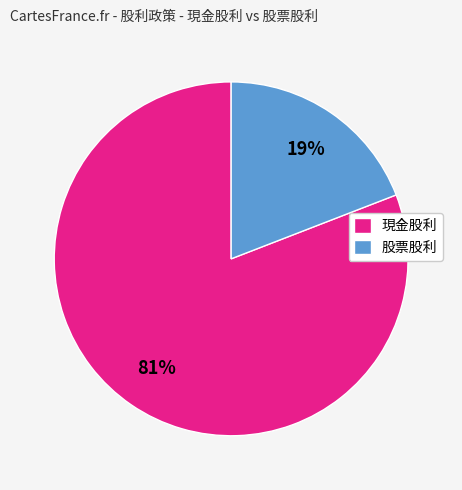

True or false: 股票股利 accounts for 19% of the total.

True